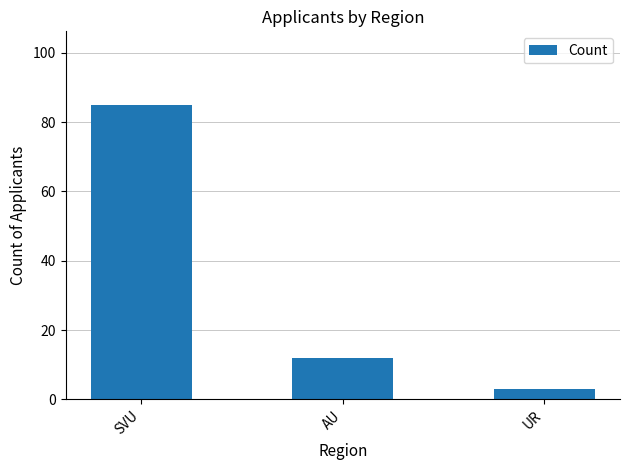

Which category has the lowest value across all series?

UR